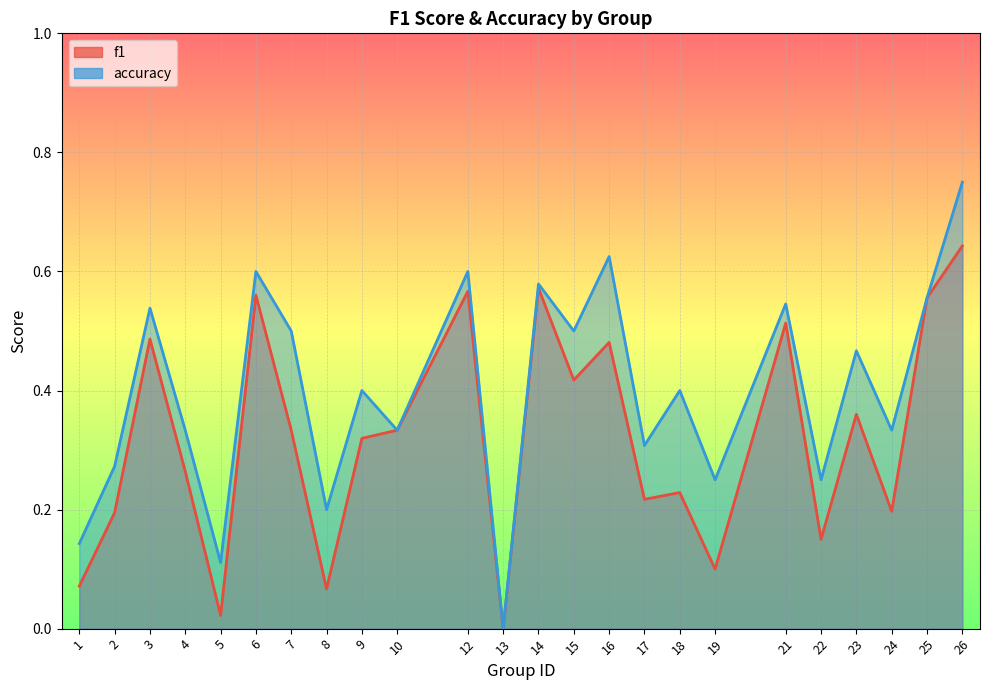

At which category does the chart reach its peak across all series?

26